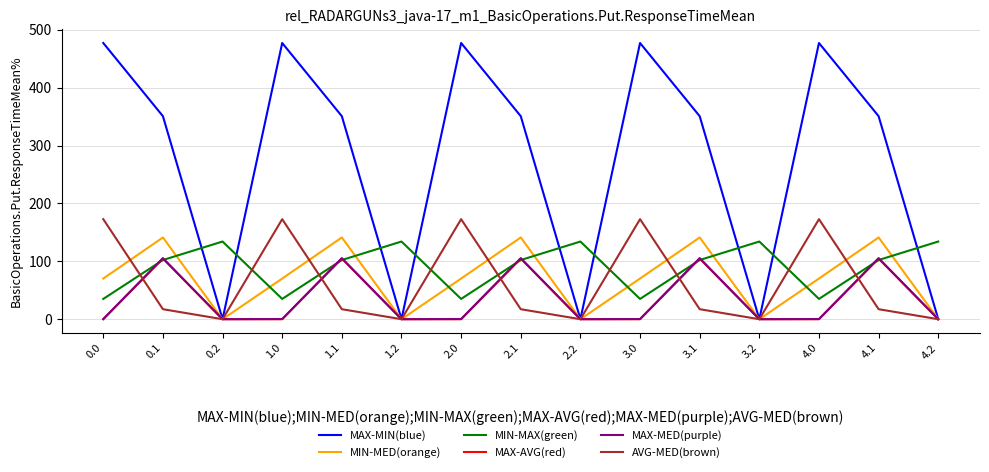

After their last crossing, which series has the higher values: MIN-MAX(green) or AVG-MED(brown)?

MIN-MAX(green)